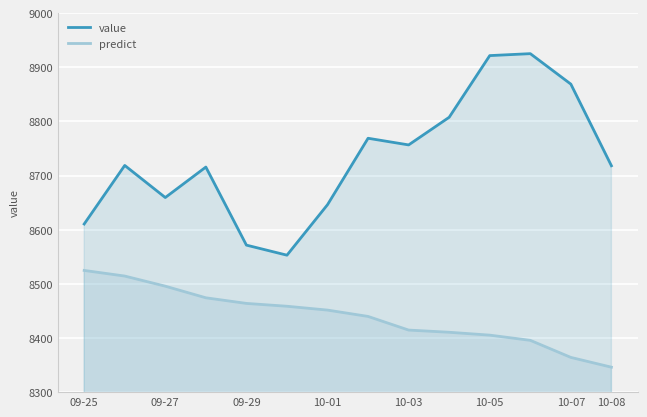

How many interior local peaks does the value series have?

4